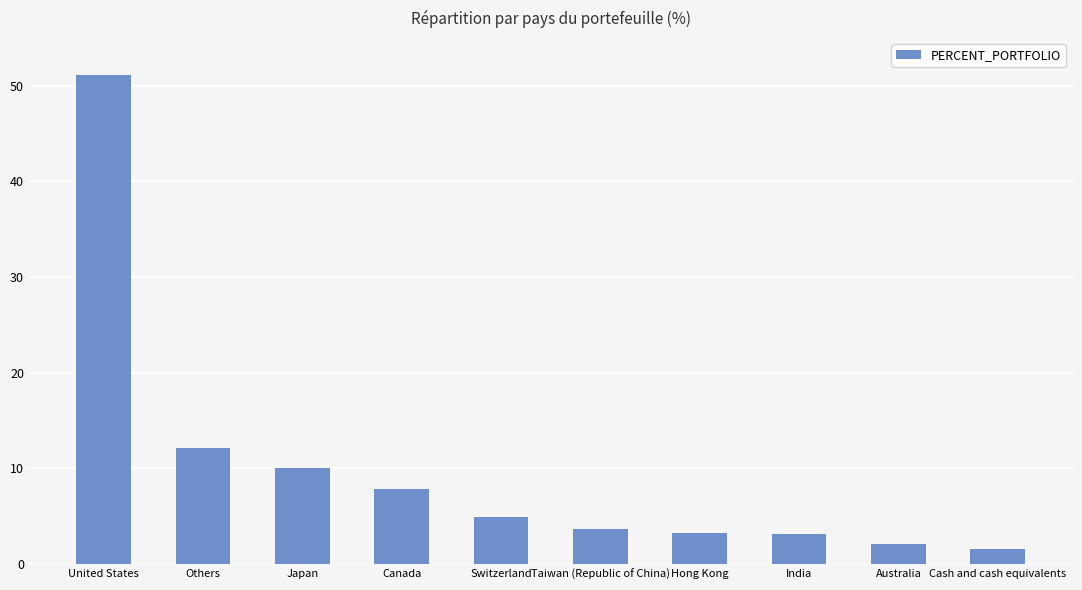

What value does the data have at Taiwan (Republic of China)?

3.7